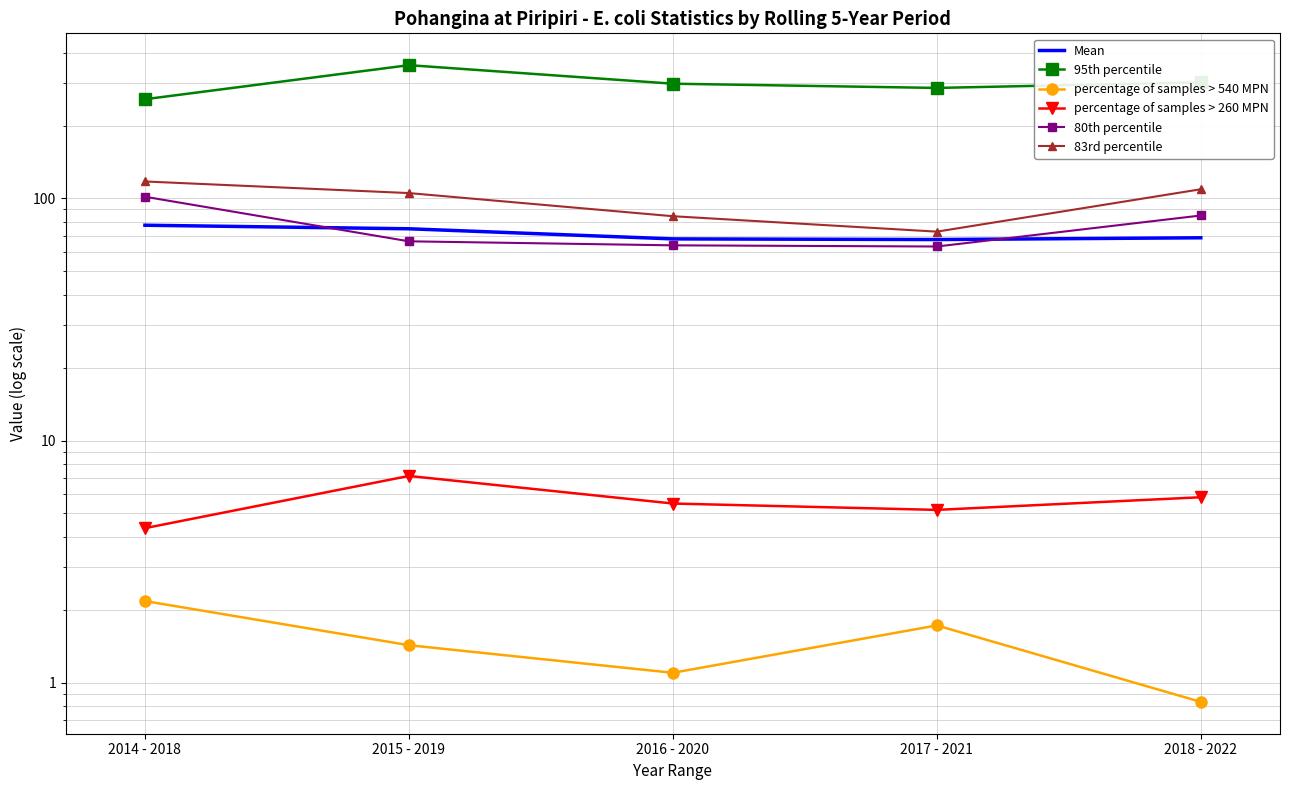

True or false: 80th percentile has a value of 30.3 at 2017 - 2021.

False